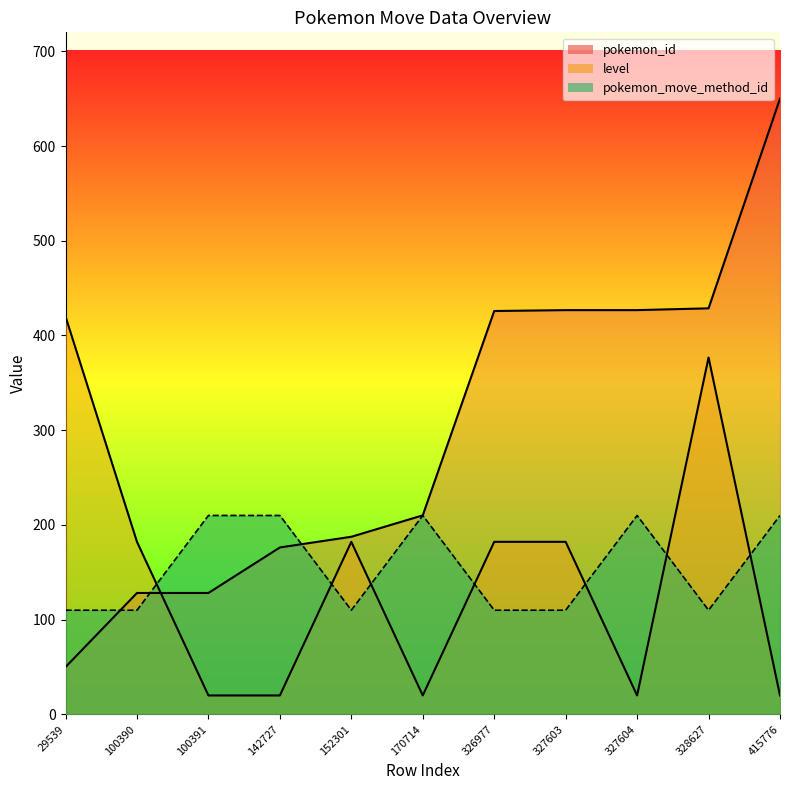

In level, how many points are lower than both neighbors (excluding endpoints)?

2